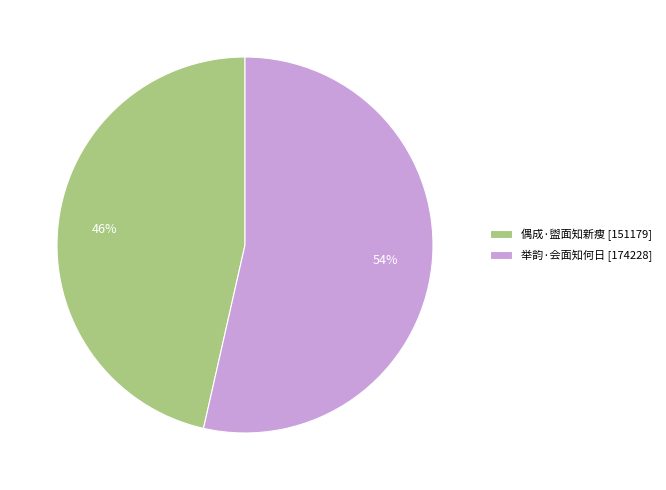

Is there any slice that represents more than half of the pie?

Yes